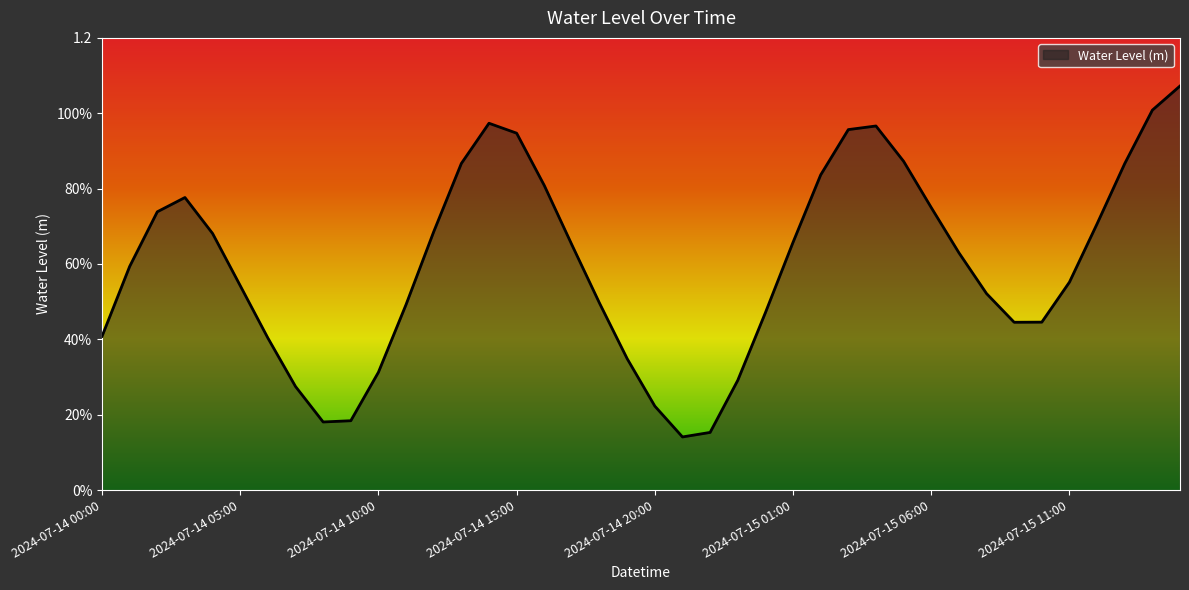

What is the label of the 7th point from the right?

2024-07-15 09:00